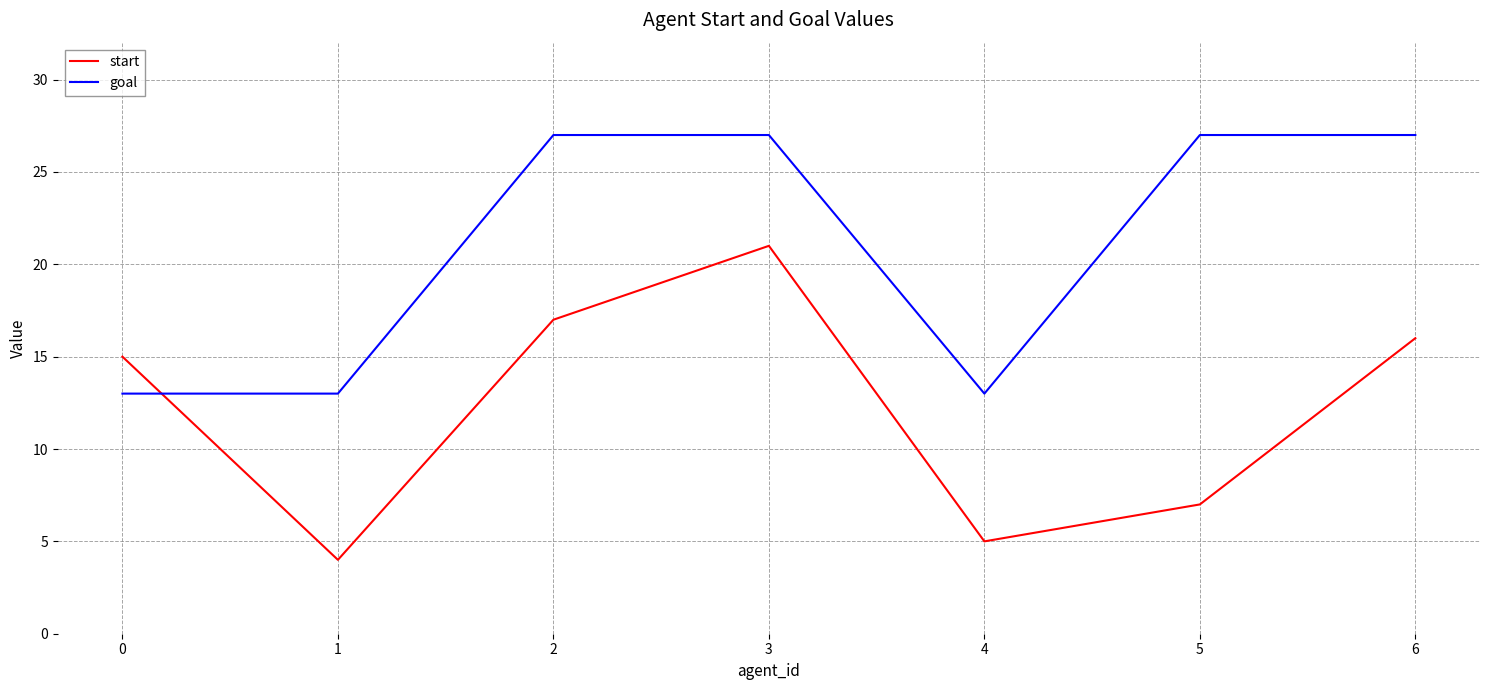

Is the value of goal at 1 greater than the value of start at 5?

Yes